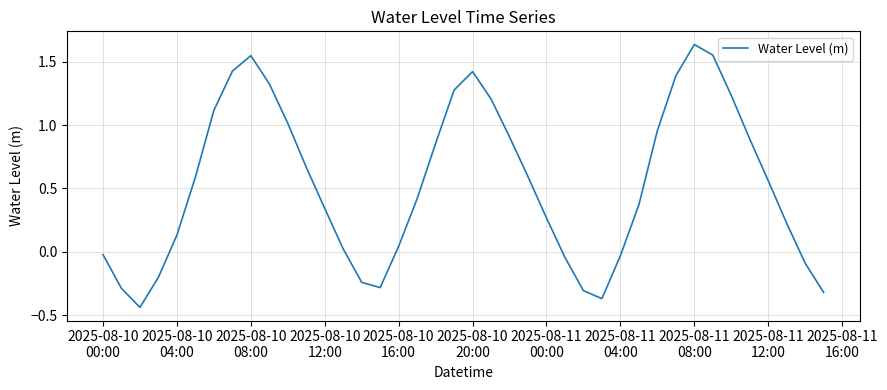

What is the sum of all values?

21.3